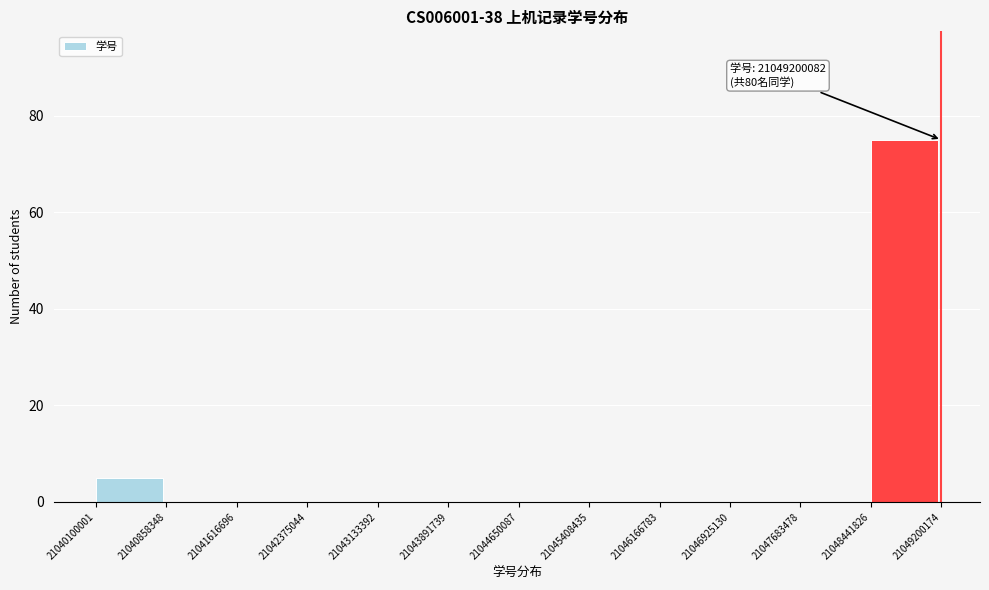

Which range on the x-axis has the tallest bar?

21048441826 to 21049200174